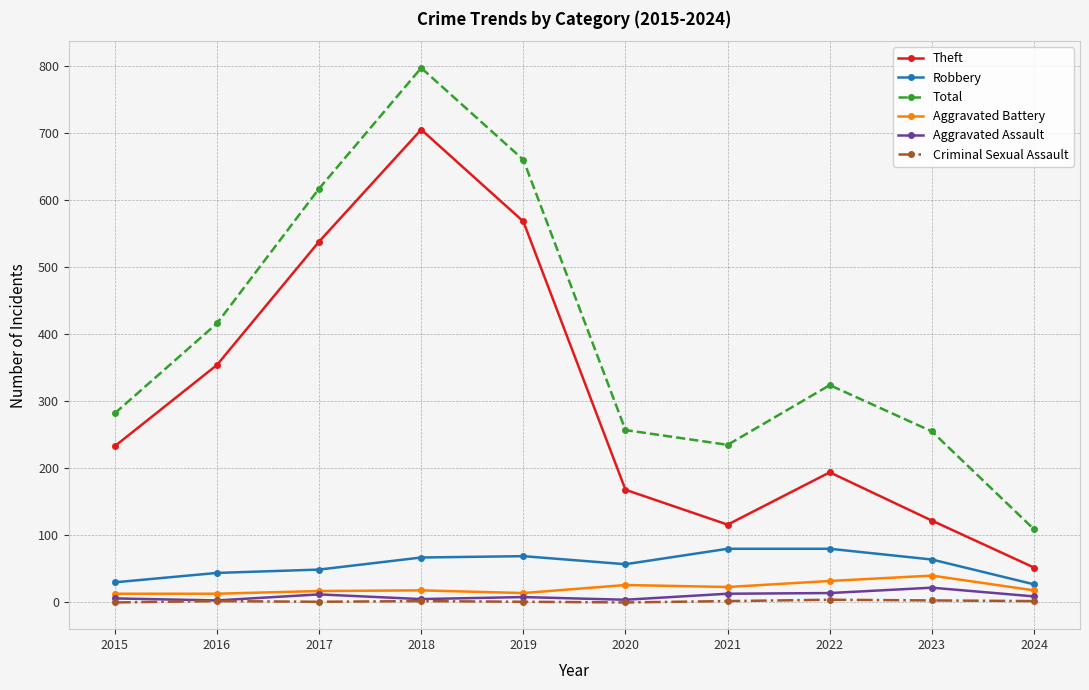

Which category has the highest value in the Total series?

2018